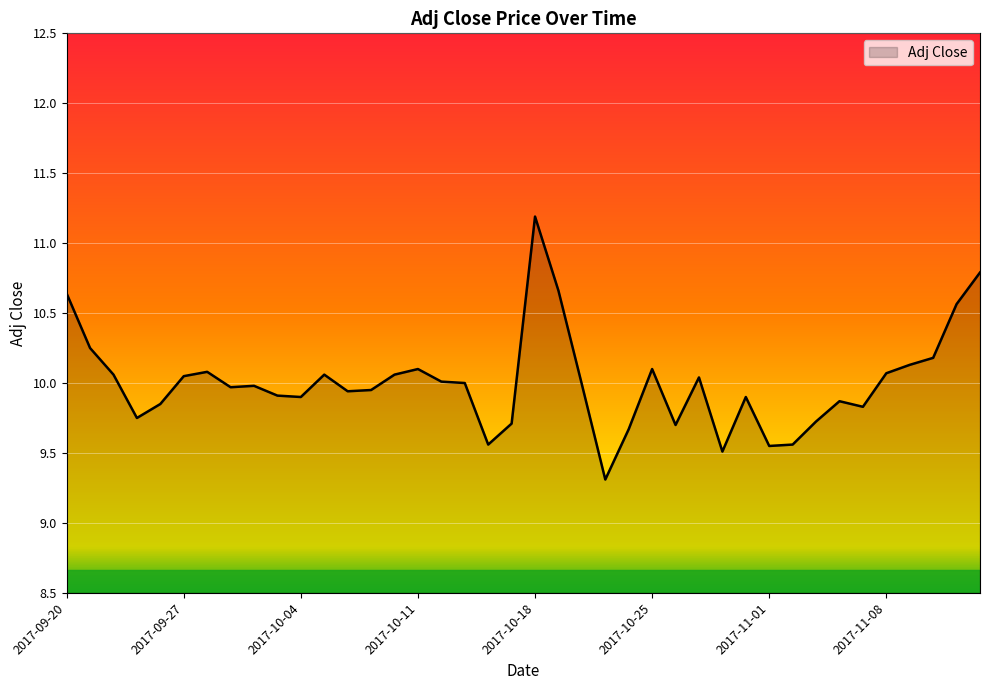

What is the difference between the maximum and minimum values?

1.9